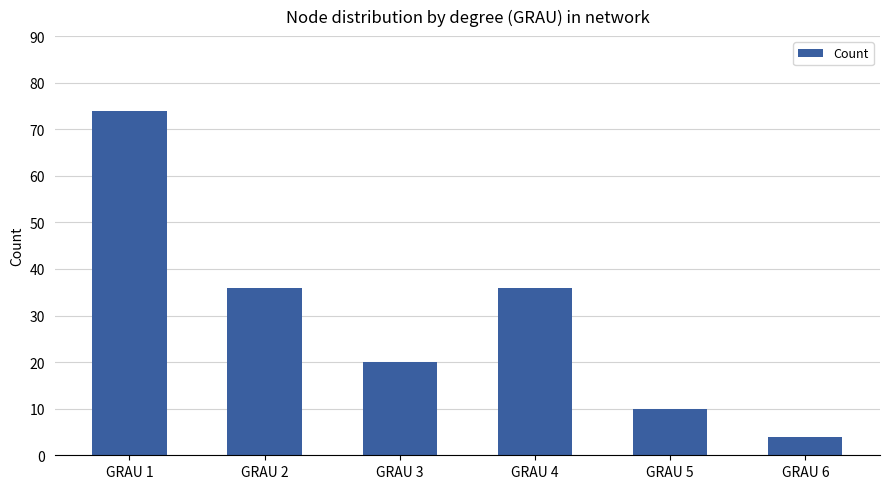

Which label corresponds to the smallest value in the chart?

GRAU 6